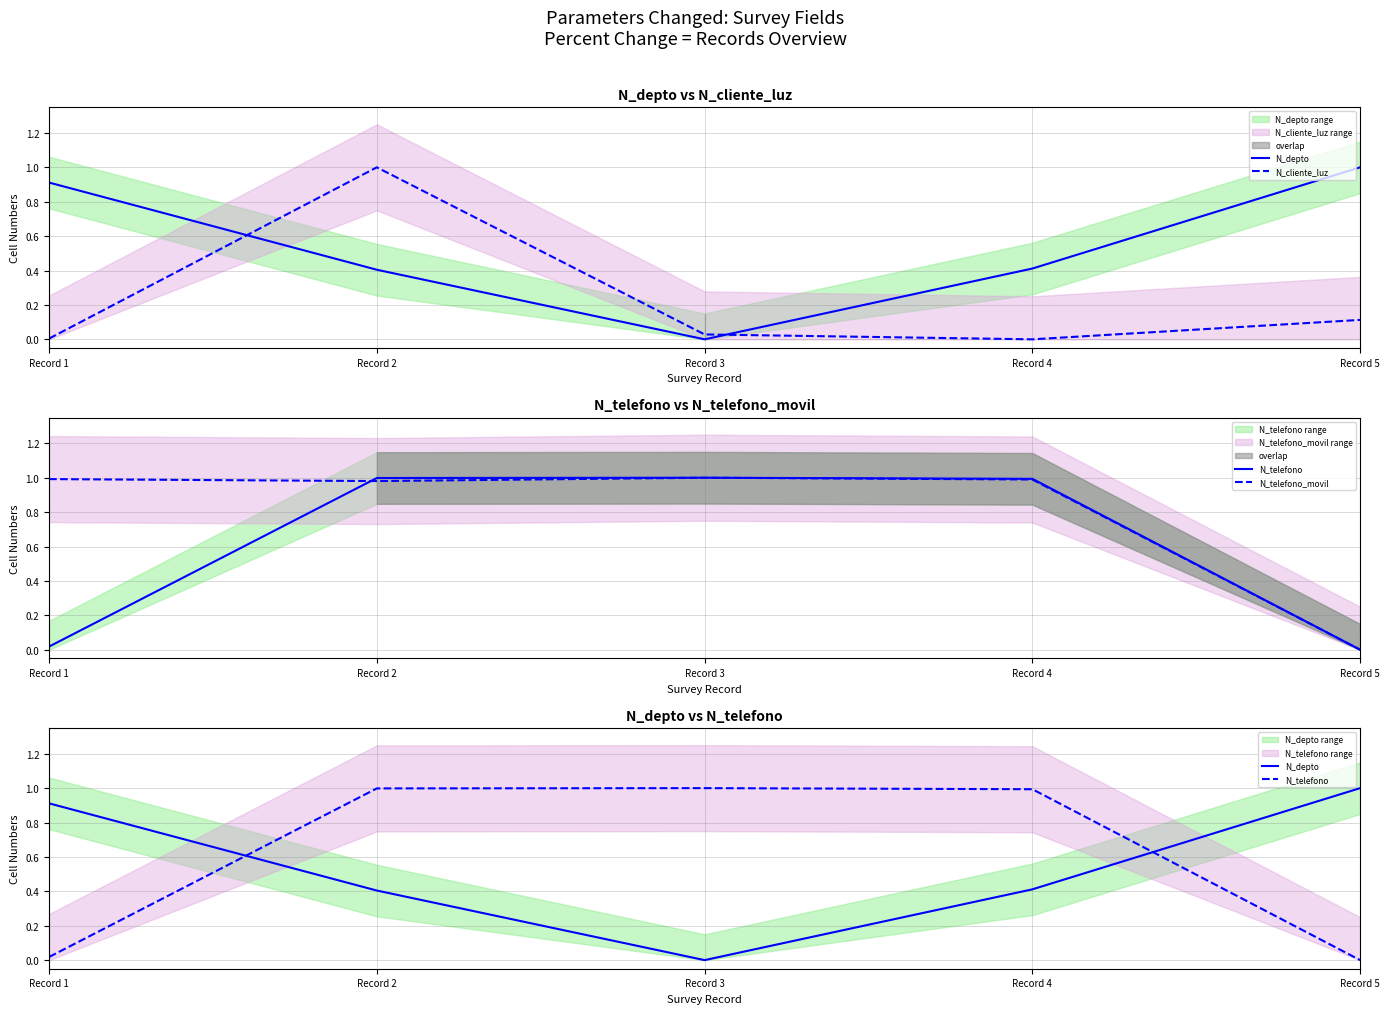

What is the value of the N_telefono point at the 3rd from the left?

1.0